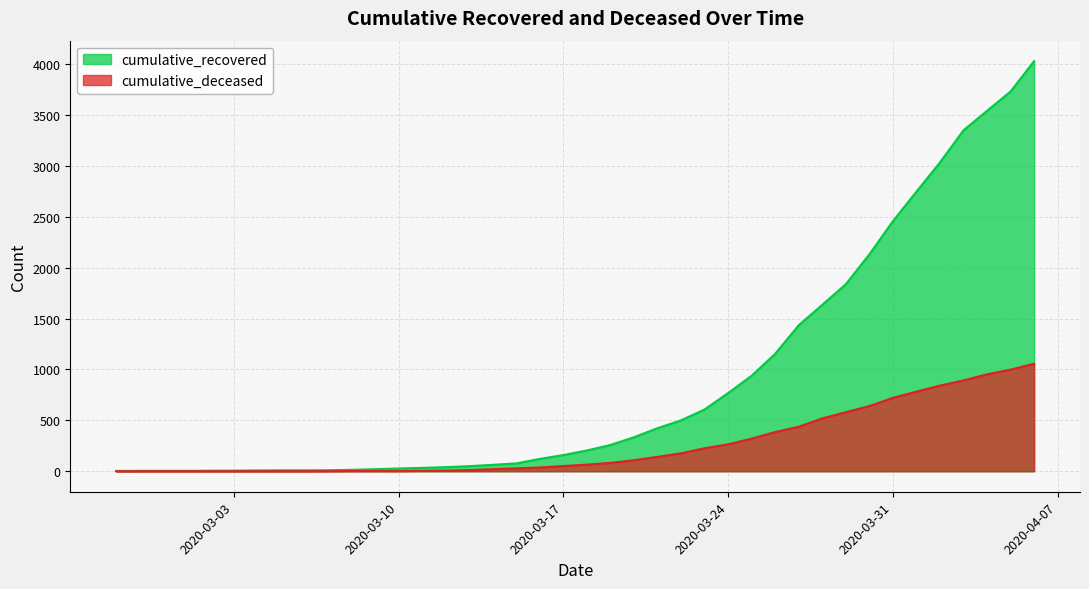

Is the value of cumulative_deceased at 2020-04-05 greater than the value of cumulative_recovered at 2020-03-23?

Yes